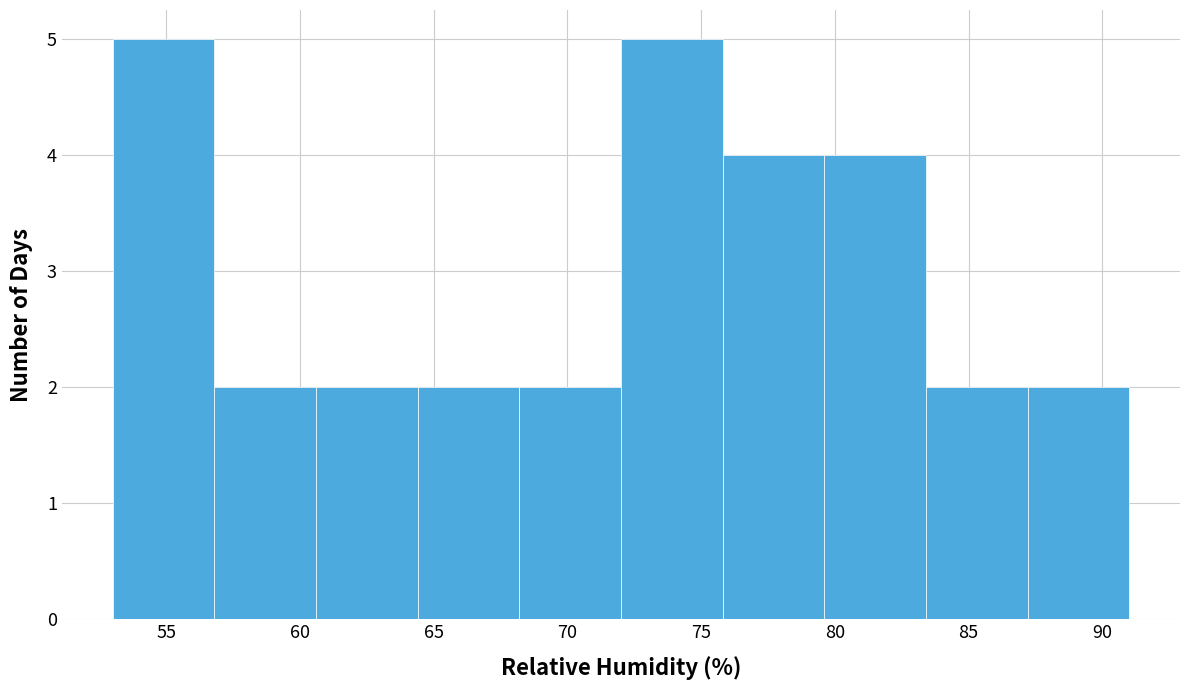

Reading left to right, list every bar in this chart as the range it spans on the x-axis followed by its height. Neither the bar edges nor the heights are printed on the chart, so give them approximately, as read against the axes.

53.0 to 56.8: 5
56.8 to 60.6: 2
60.6 to 64.4: 2
64.4 to 68.2: 2
68.2 to 72.0: 2
72.0 to 75.8: 5
75.8 to 79.6: 4
79.6 to 83.4: 4
83.4 to 87.2: 2
87.2 to 91.0: 2